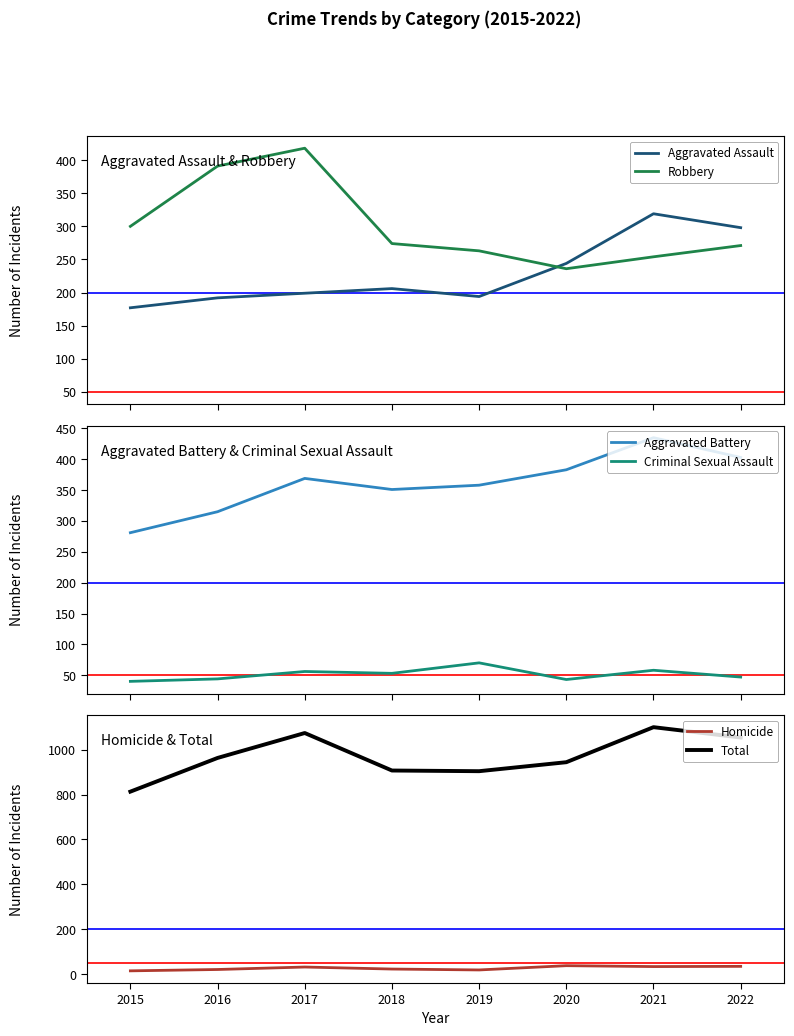

How many data points in Criminal Sexual Assault are less than 53?

4